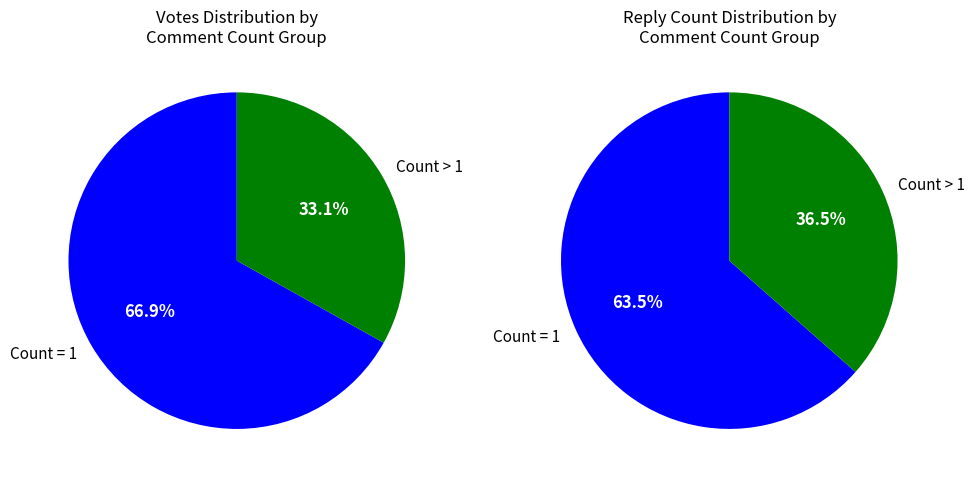

Is there a majority slice in this chart?

Yes